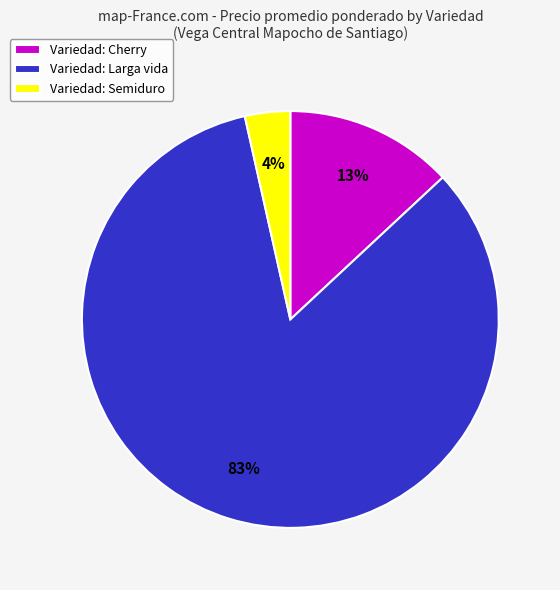

To the nearest percent, what percentage of the pie is Variedad: Semiduro?

4%